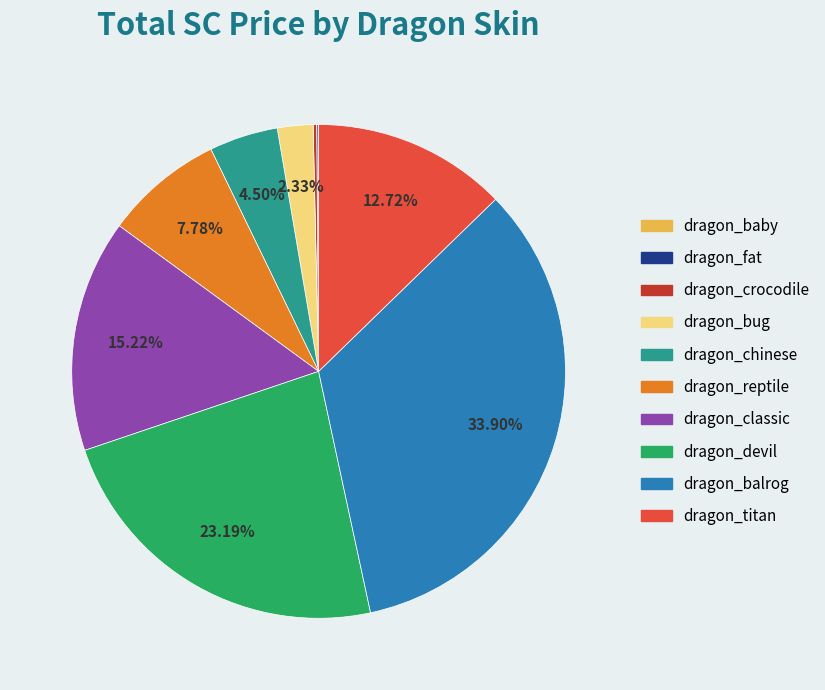

Which category has the biggest portion of the pie?

dragon_balrog